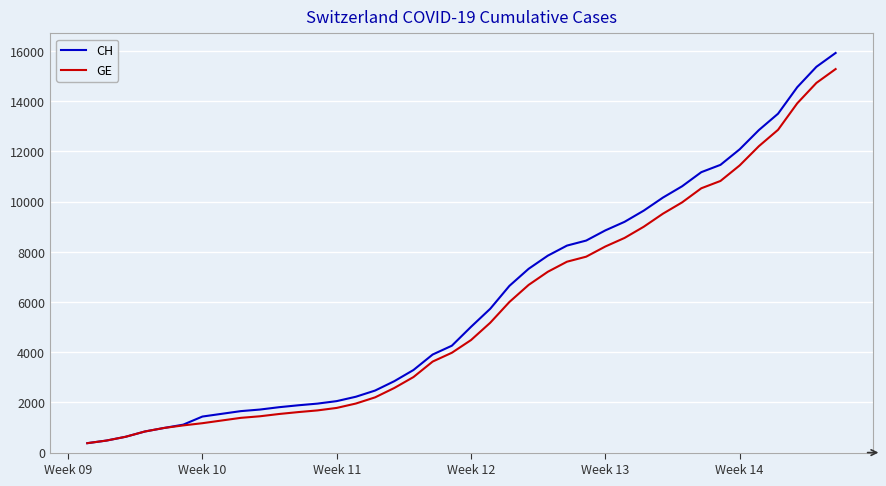

At how many categories does at least one series exceed 13696?

3